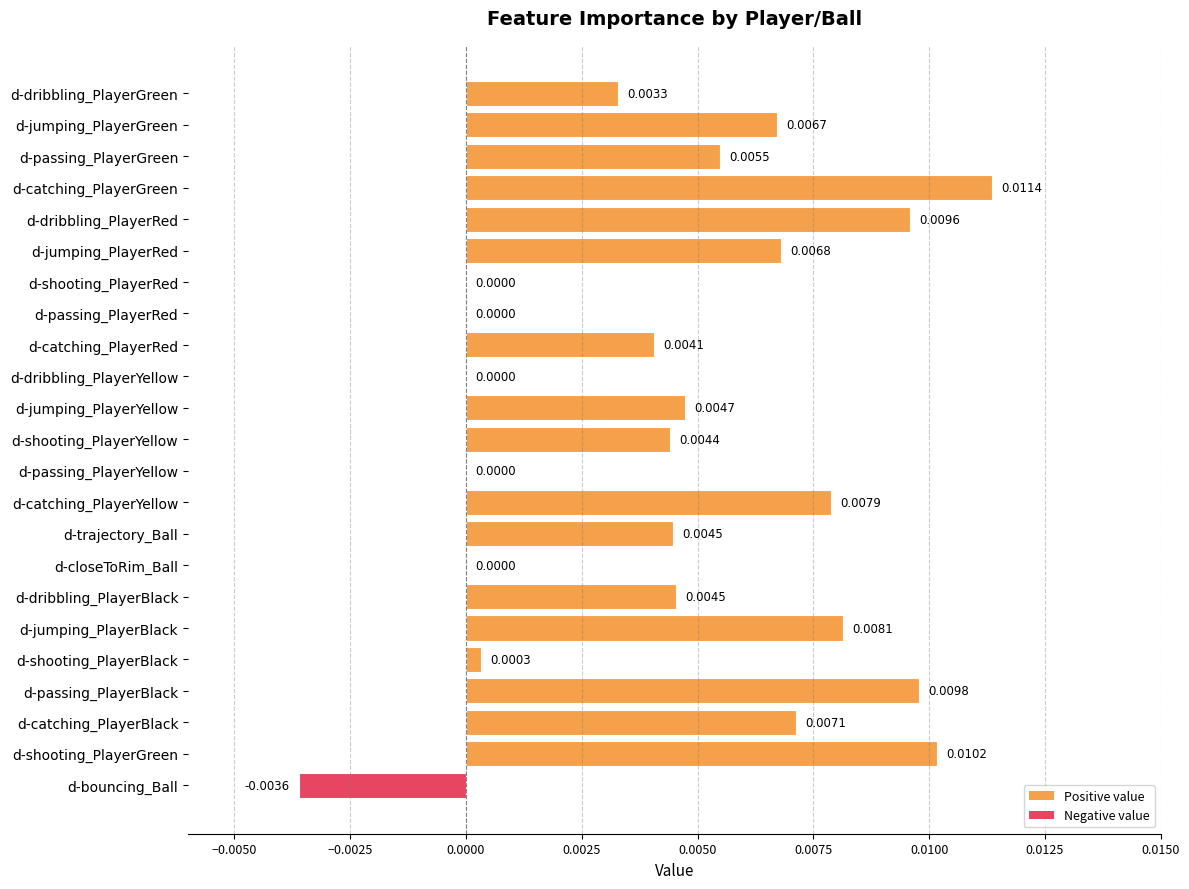

Which has a higher value, d-shooting_PlayerRed or d-trajectory_Ball?

d-trajectory_Ball